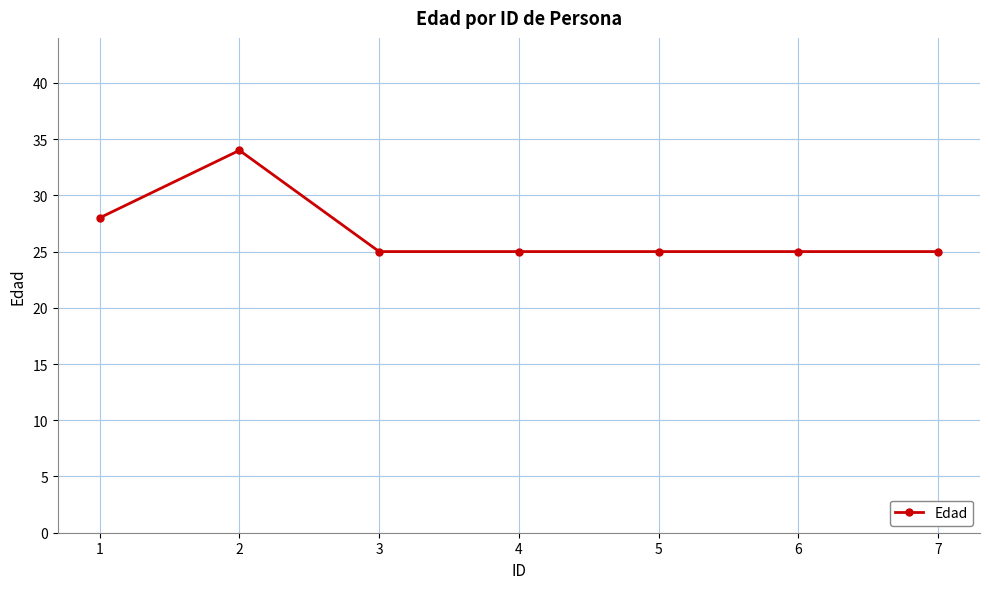

Count the values in the range 25 to 28.

6